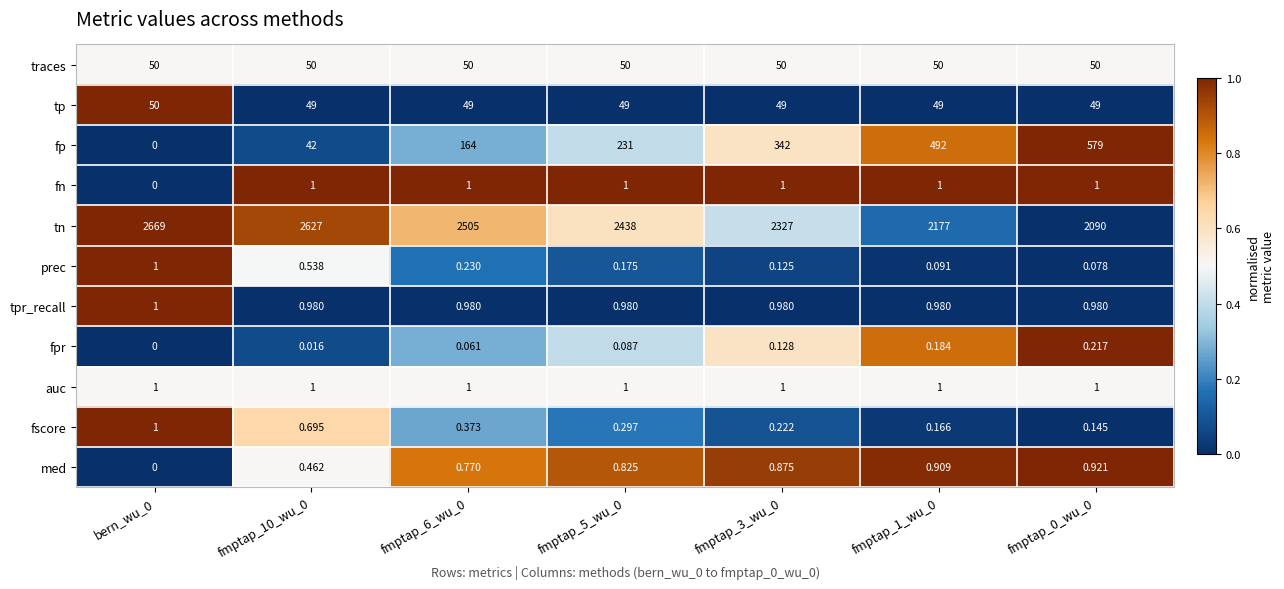

Which series has the largest total across all categories?

tn